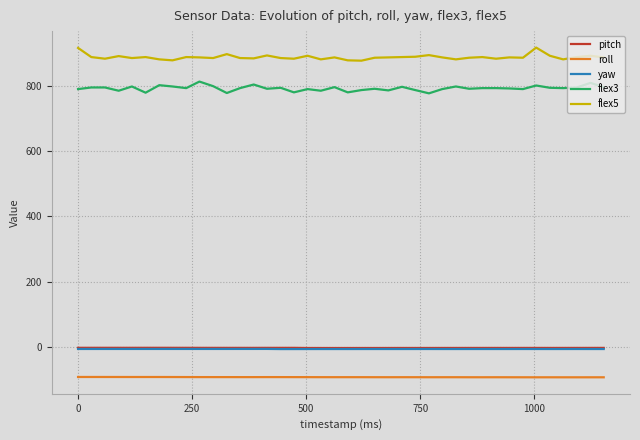

Which series has the largest total across all categories?

flex5